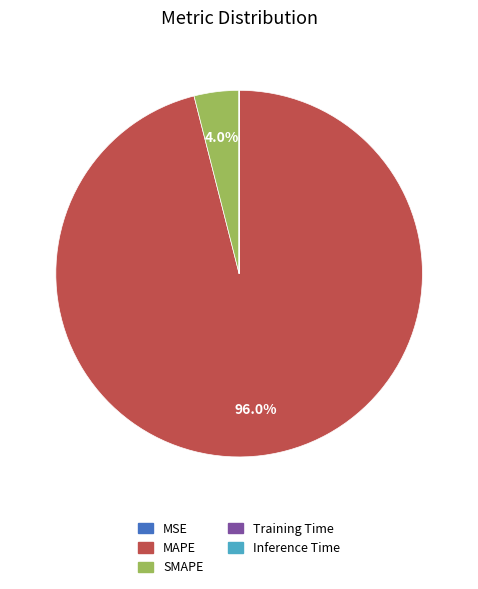

What percentage is NOT represented by SMAPE?

96.0%